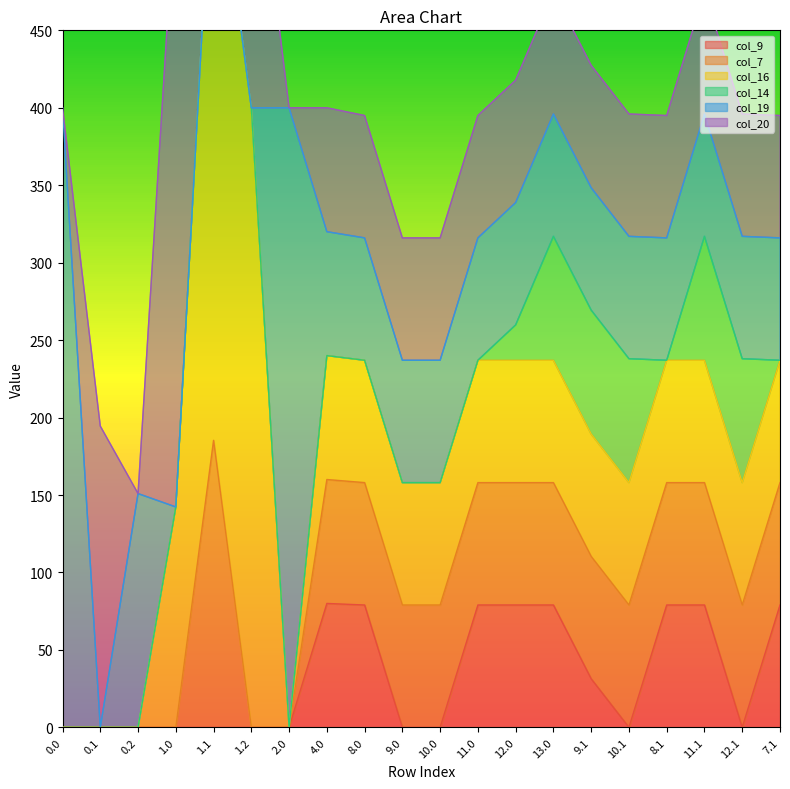

How many lines are shown in the chart?

6